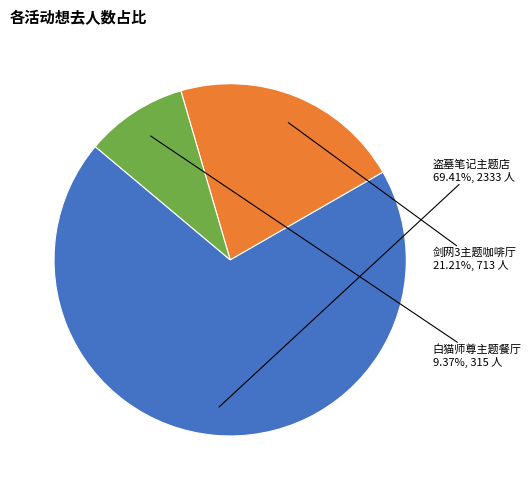

Is there a majority slice in this chart?

Yes